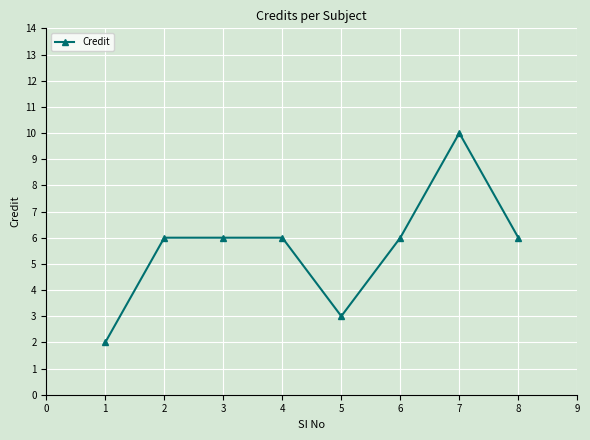

What is the difference between the second highest and minimum values?

4